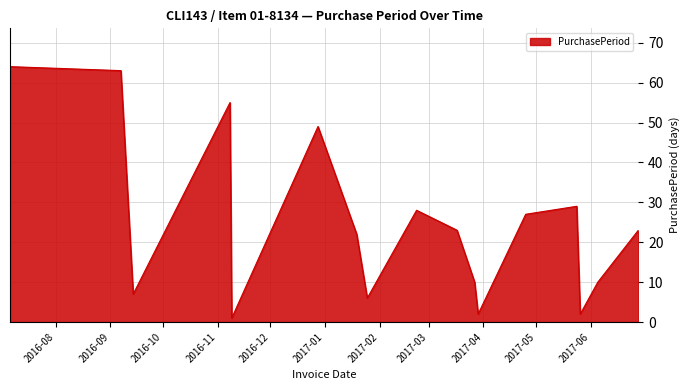

Reading left to right, extract all data points from this chart.

64	63	7	55	1	49	22	6	28	23	10	2	27	29	2	10	23